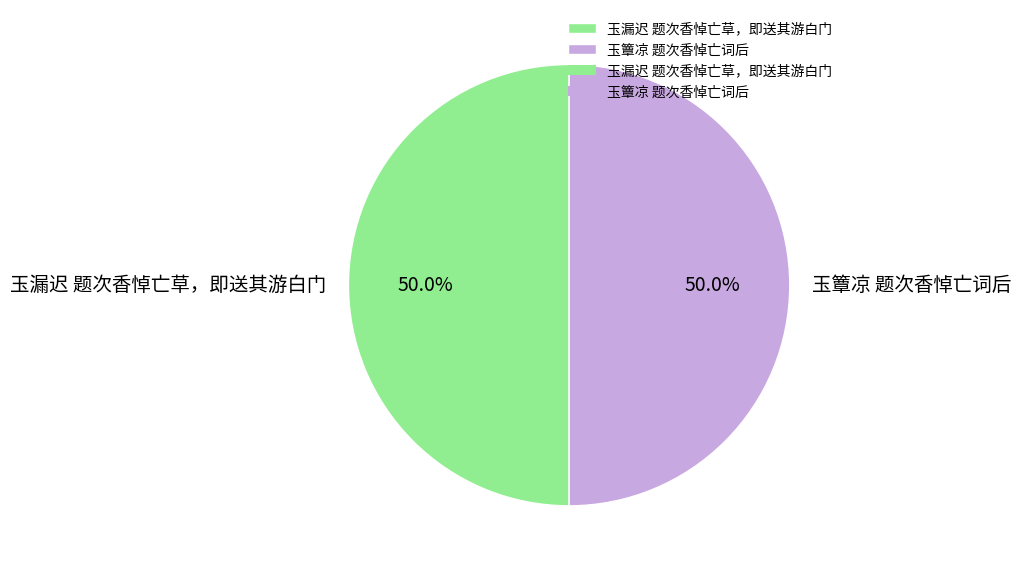

Approximately how many times larger is the value at 玉簟凉 题次香悼亡词后 compared to 玉漏迟 题次香悼亡草，即送其游白门?

1.0